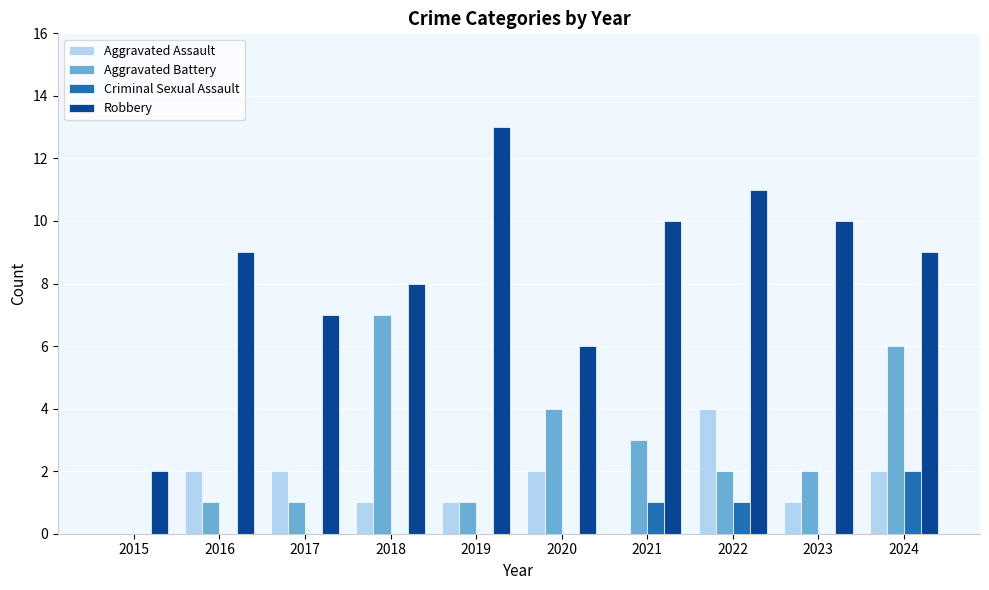

What value does the Aggravated Assault series have at 2024?

2